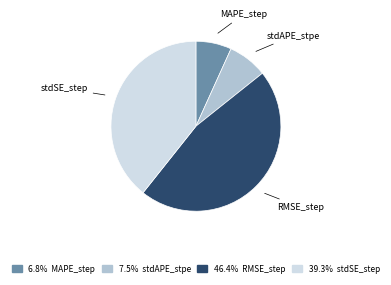

Does any single category account for the majority?

No